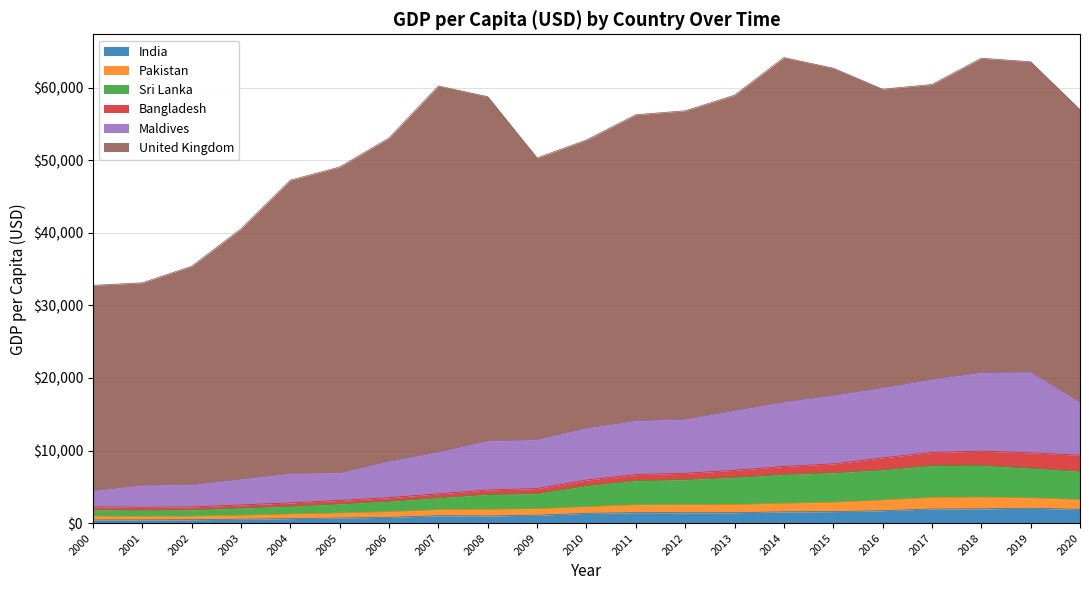

True or false: Sri Lanka and Pakistan intersect in this chart.

False